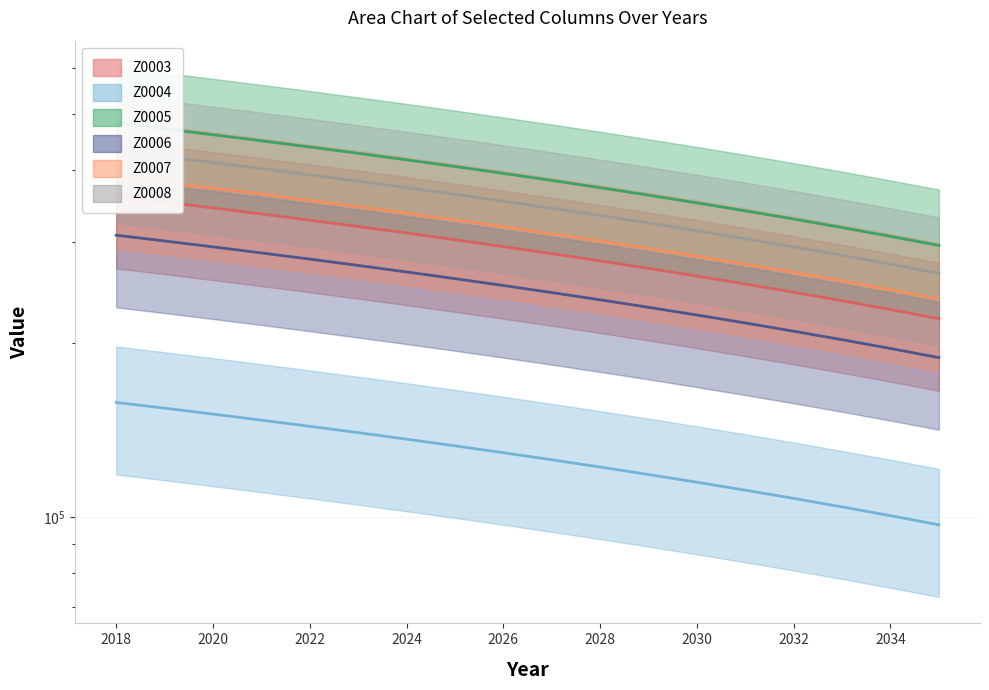

What position from the left is 2032?

15